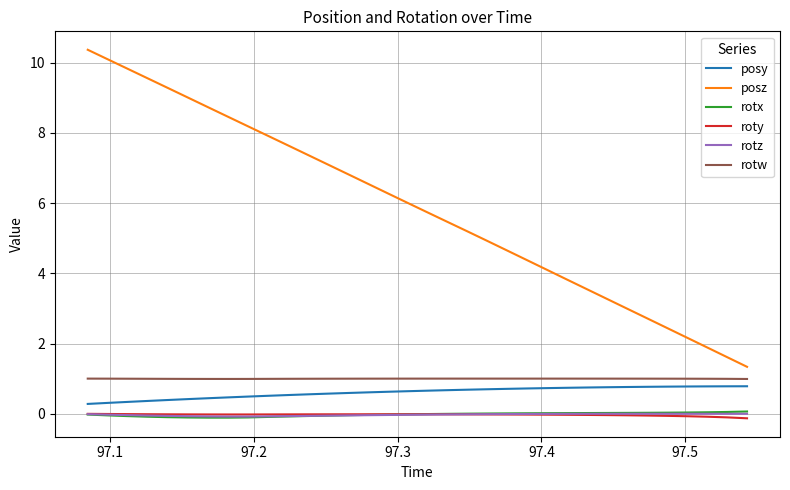

What is the sum of all posz values?

199.5